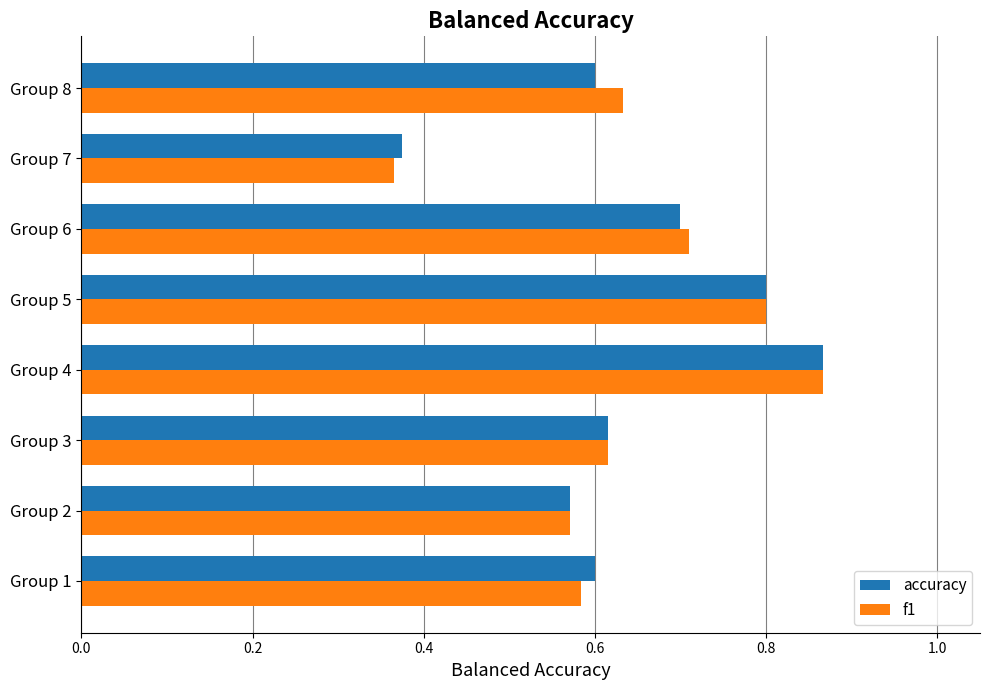

Where is accuracy nearest to the value 0?

Group 7